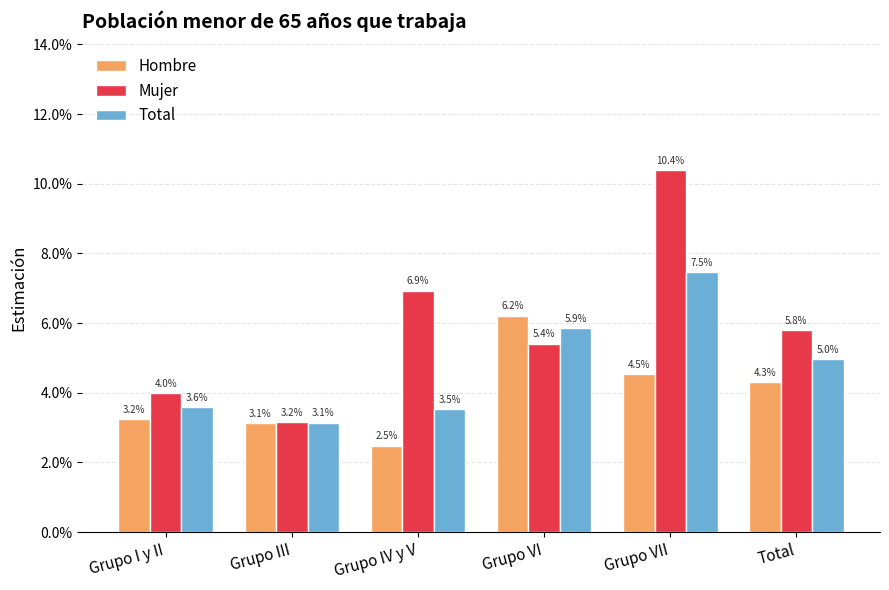

Does the chart contain any negative values?

No